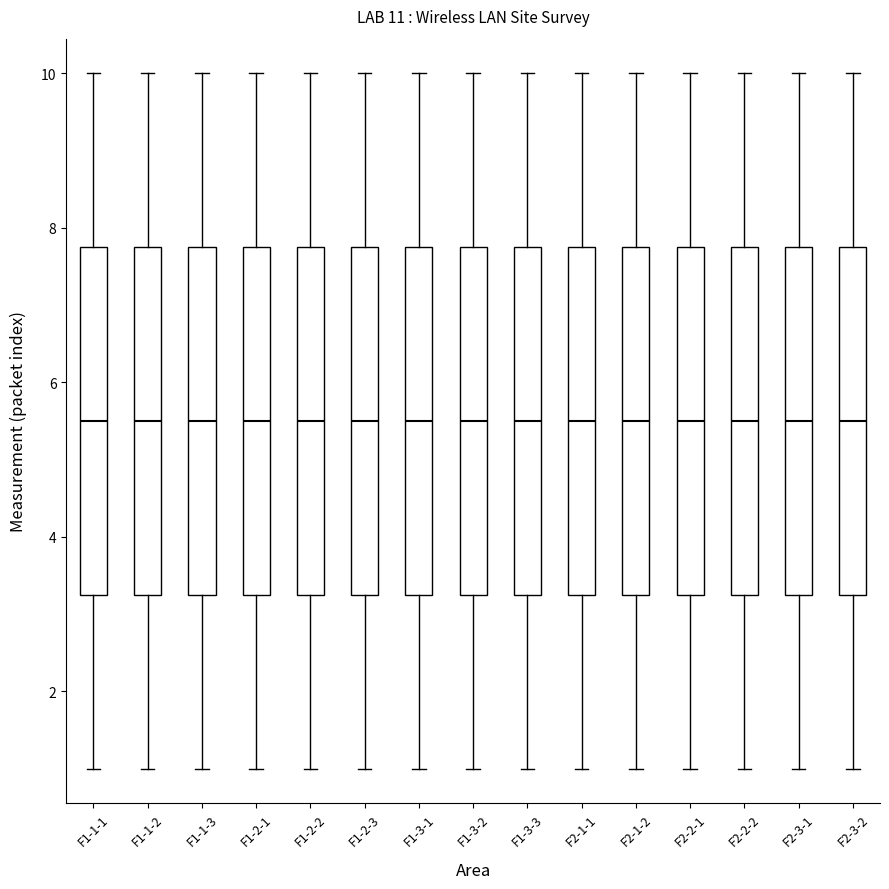

Reading left to right, transcribe this box plot: for each box, give where its median line is, the range the box spans, and where its two whiskers end, as read against the y-axis. The values are not printed on the chart, so give them approximately, as read against the axis.

F1-1-1: median 5.6, box 3.2 to 7.8, whiskers 1.0 to 10.0
F1-1-2: median 5.6, box 3.2 to 7.8, whiskers 1.0 to 10.0
F1-1-3: median 5.6, box 3.2 to 7.8, whiskers 1.0 to 10.0
F1-2-1: median 5.6, box 3.2 to 7.8, whiskers 1.0 to 10.0
F1-2-2: median 5.6, box 3.2 to 7.8, whiskers 1.0 to 10.0
F1-2-3: median 5.6, box 3.2 to 7.8, whiskers 1.0 to 10.0
F1-3-1: median 5.6, box 3.2 to 7.8, whiskers 1.0 to 10.0
F1-3-2: median 5.6, box 3.2 to 7.8, whiskers 1.0 to 10.0
F1-3-3: median 5.6, box 3.2 to 7.8, whiskers 1.0 to 10.0
F2-1-1: median 5.6, box 3.2 to 7.8, whiskers 1.0 to 10.0
F2-1-2: median 5.6, box 3.2 to 7.8, whiskers 1.0 to 10.0
F2-2-1: median 5.6, box 3.2 to 7.8, whiskers 1.0 to 10.0
F2-2-2: median 5.6, box 3.2 to 7.8, whiskers 1.0 to 10.0
F2-3-1: median 5.6, box 3.2 to 7.8, whiskers 1.0 to 10.0
F2-3-2: median 5.6, box 3.2 to 7.8, whiskers 1.0 to 10.0